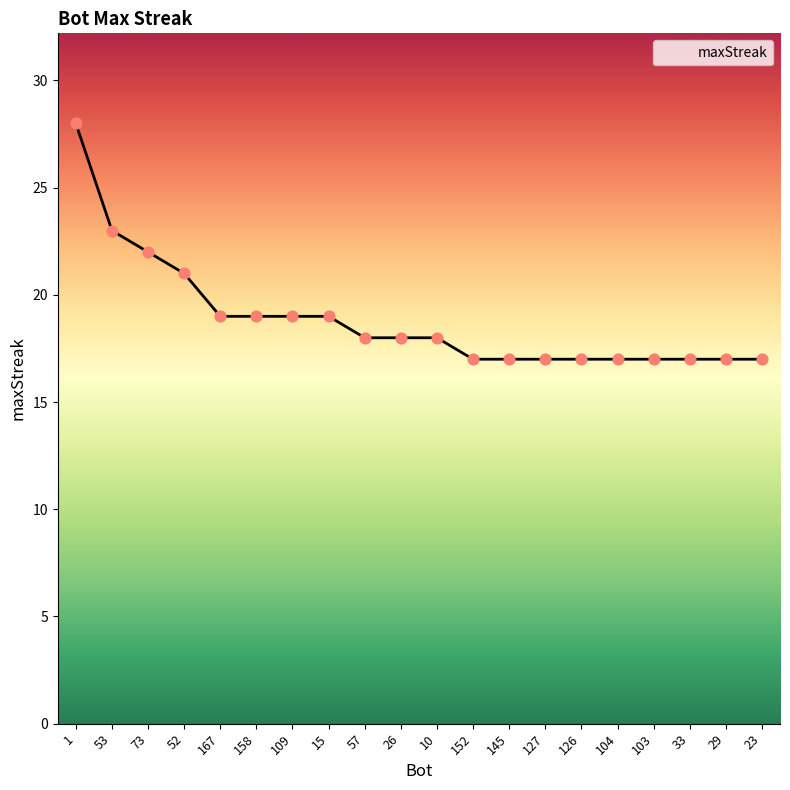

What is the change in value from 10 to 152?

-1